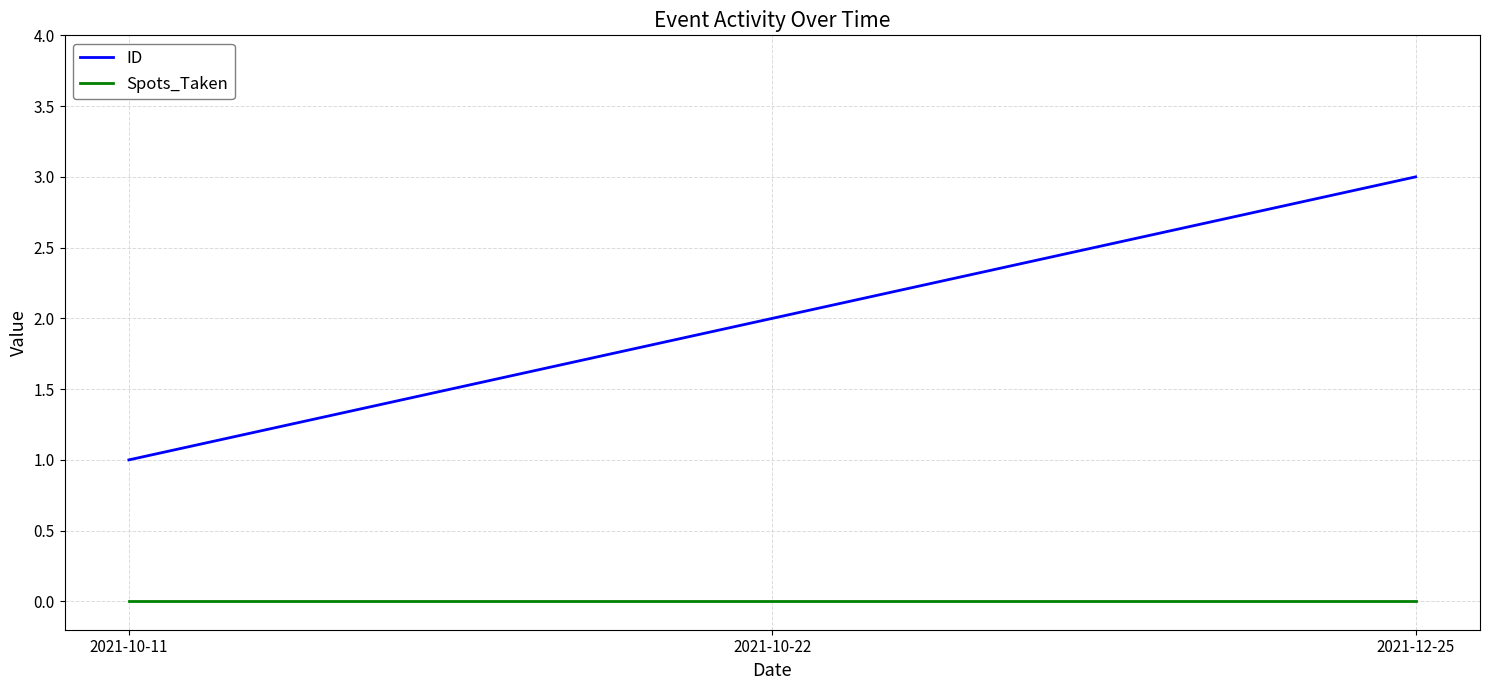

At which label is ID closest to 2?

2021-10-22